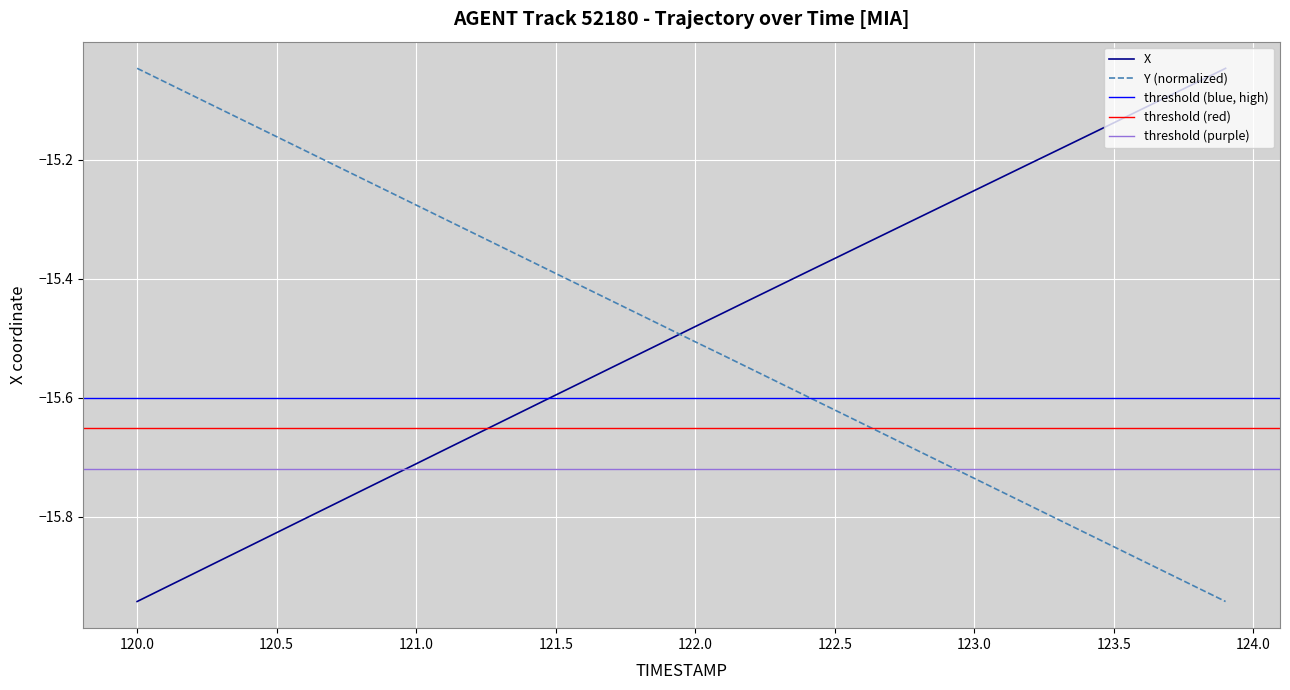

How many intersections are there between X and Y (normalized)?

1